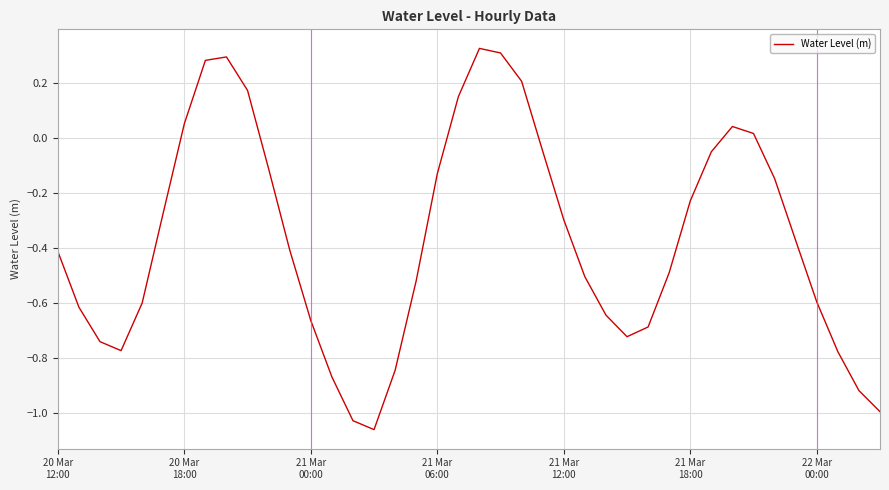

What is the value of the 29th point from the left?

-0.7